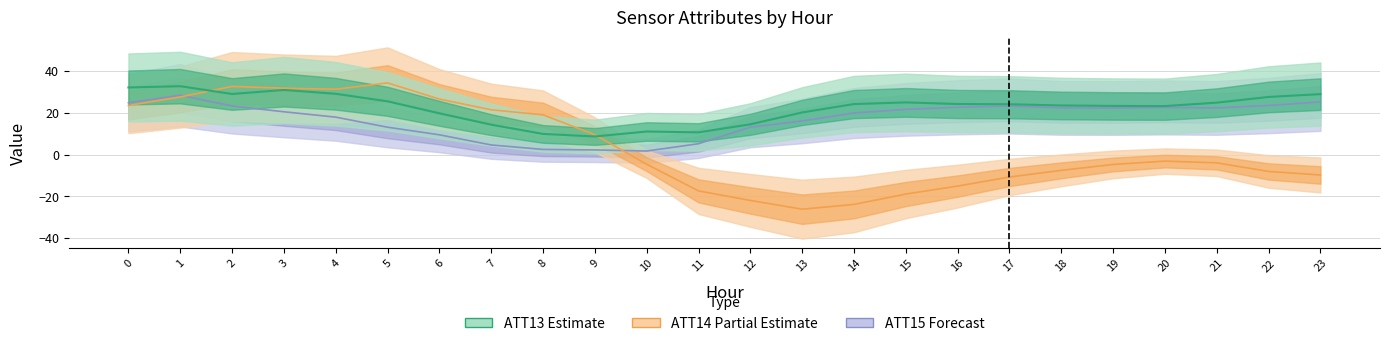

Which series changed the most between 3 and 9?

ATT14